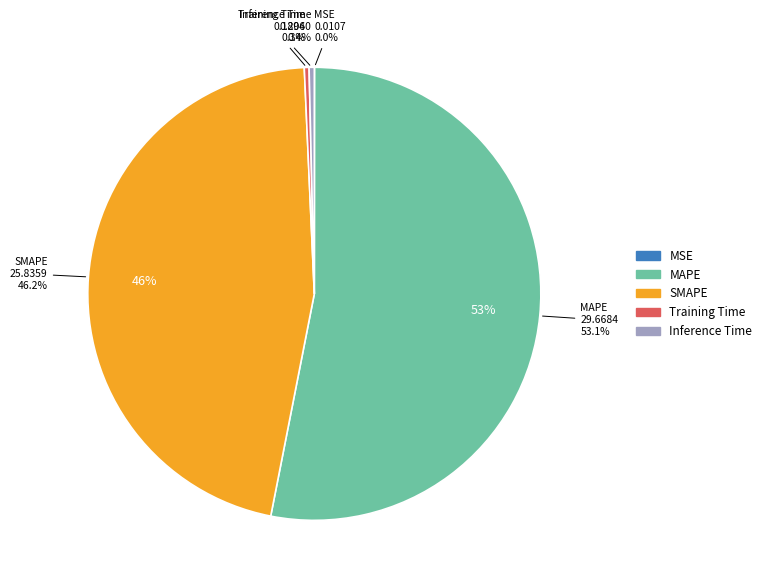

Which slice represents more than half of the pie?

MAPE